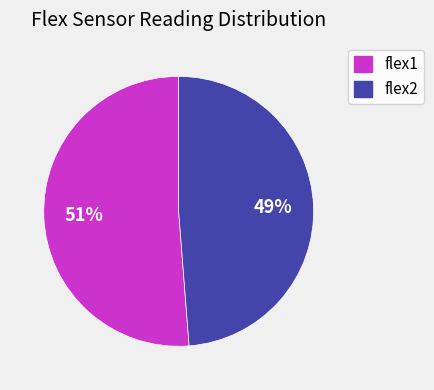

Rank the categories by value from lowest to highest.

flex2, flex1